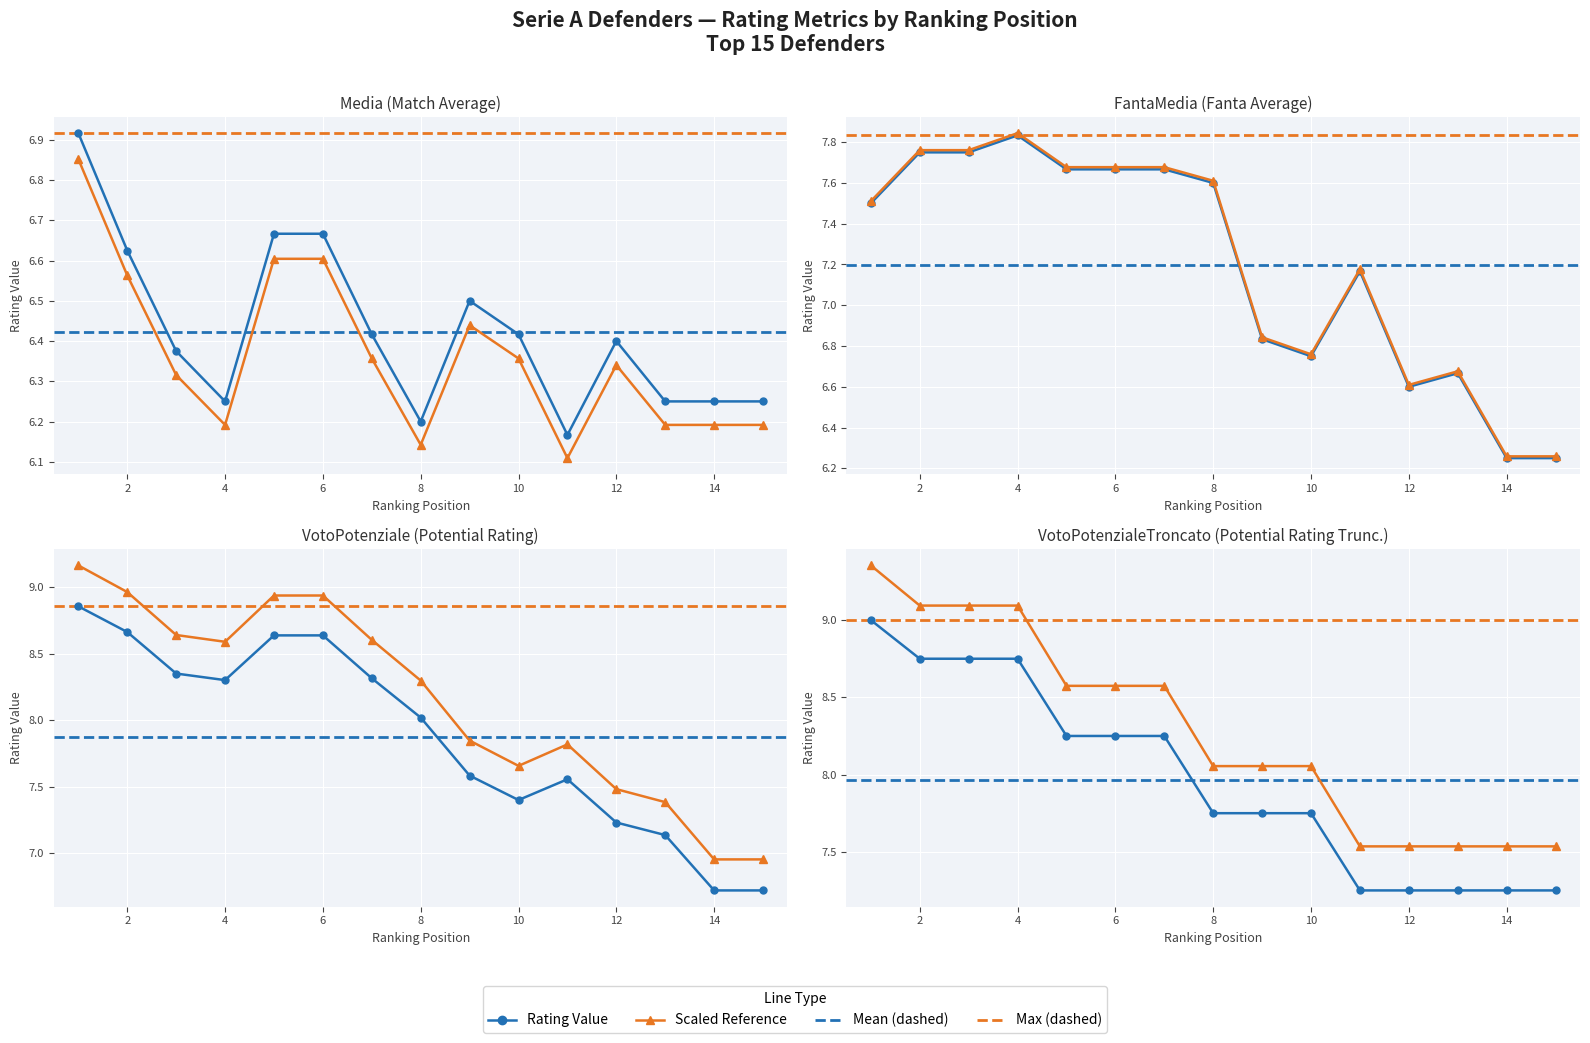

True or false: FantaMedia and VotoPotenzialeTroncato intersect in this chart.

False